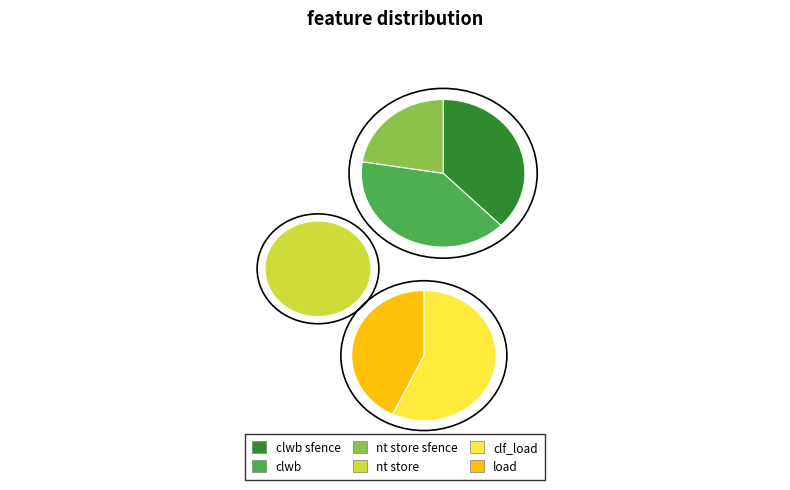

Count the number of slices in the pie.

6